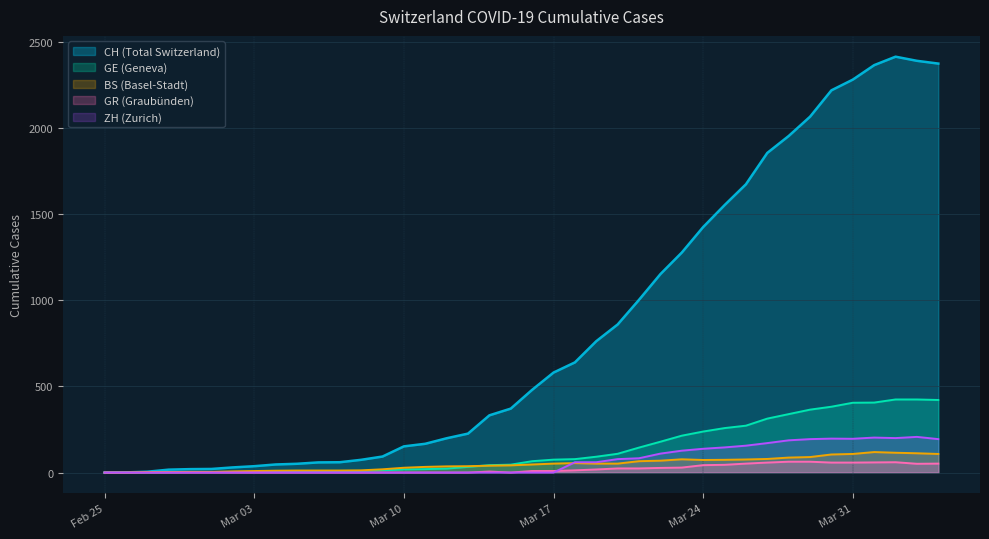

What is the maximum value shown in the chart?

2412